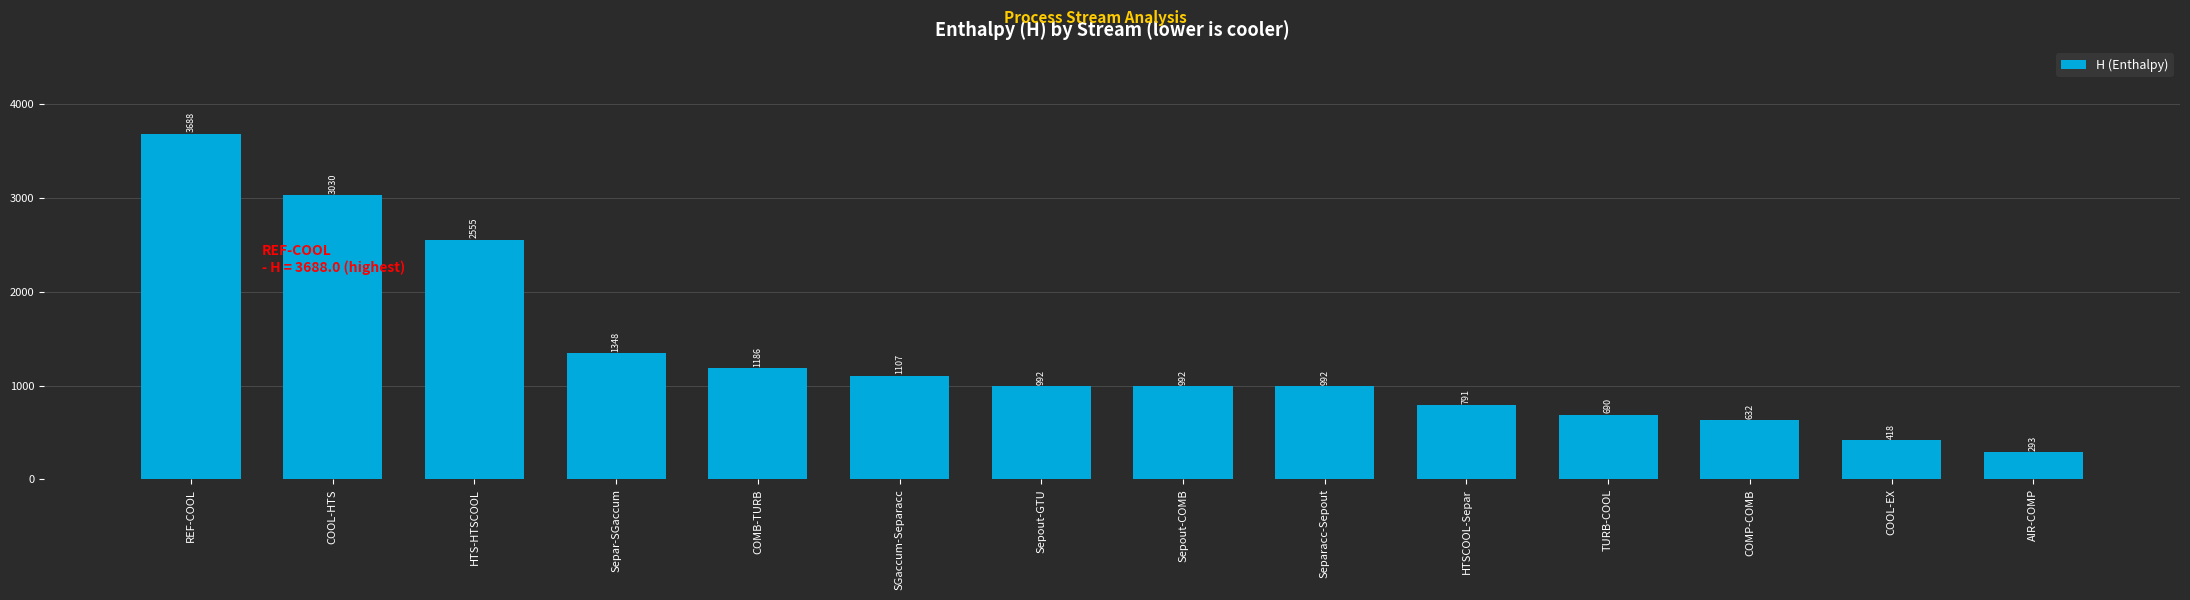

What is the difference between the maximum and minimum values?

3394.8